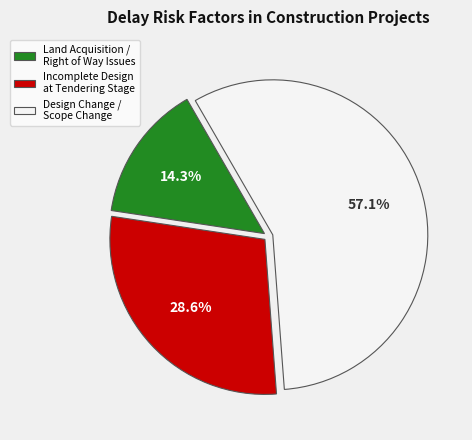

Which slice is the largest?

Design Change / Scope Change